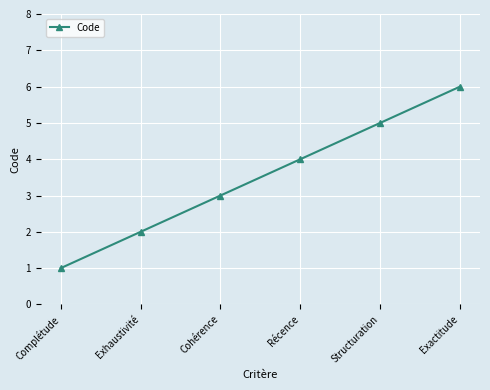

What position from the left is Exactitude?

6